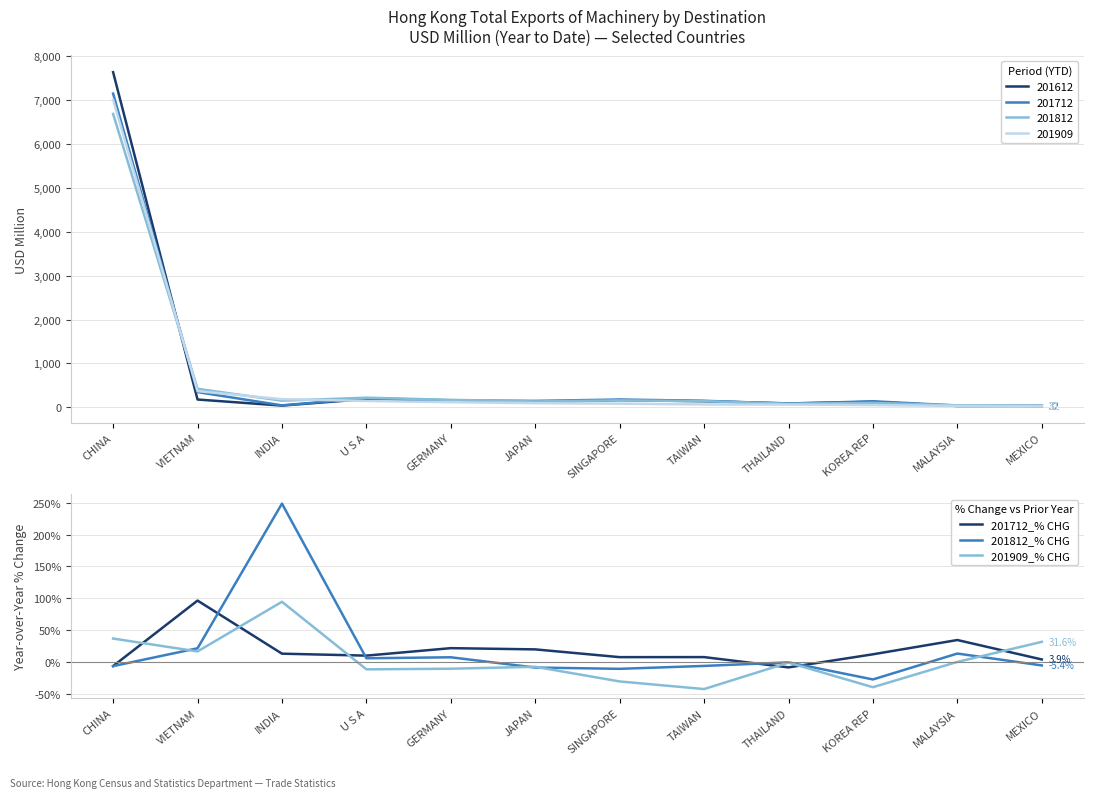

True or false: 201909_% CHG and 201712_% CHG intersect in this chart.

True